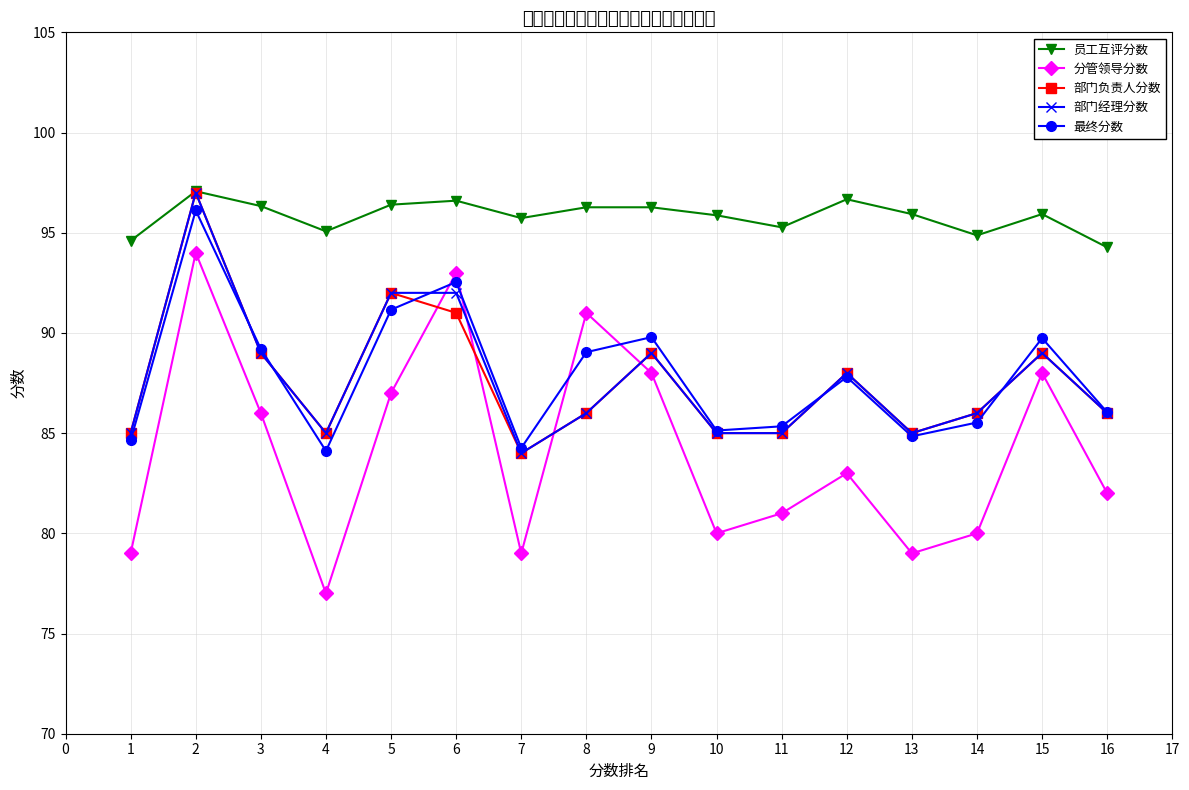

What is the greatest value displayed?

97.1